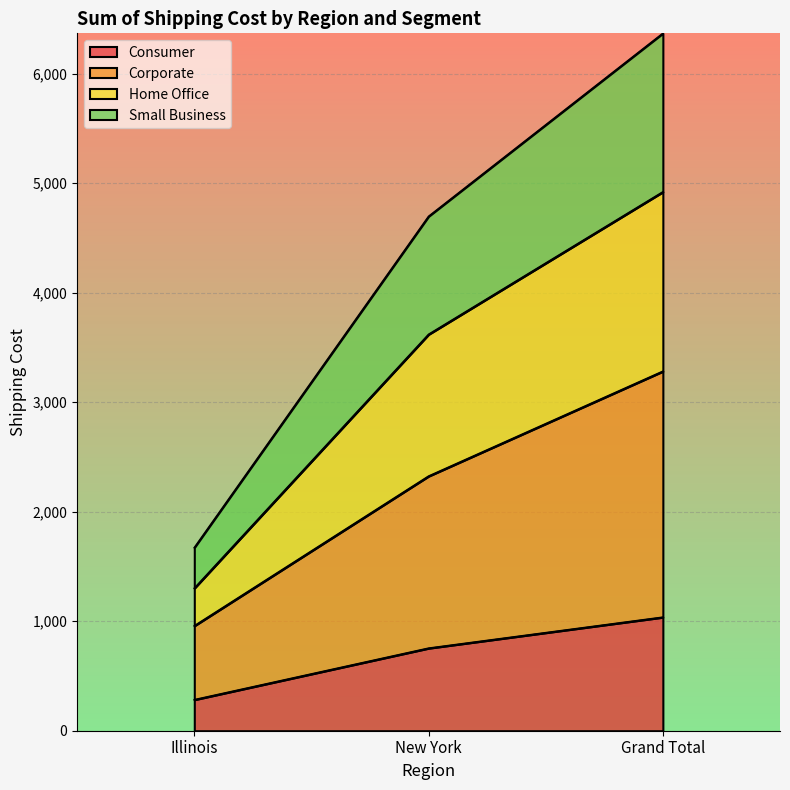

What is the highest value of the Consumer series?

1036.6